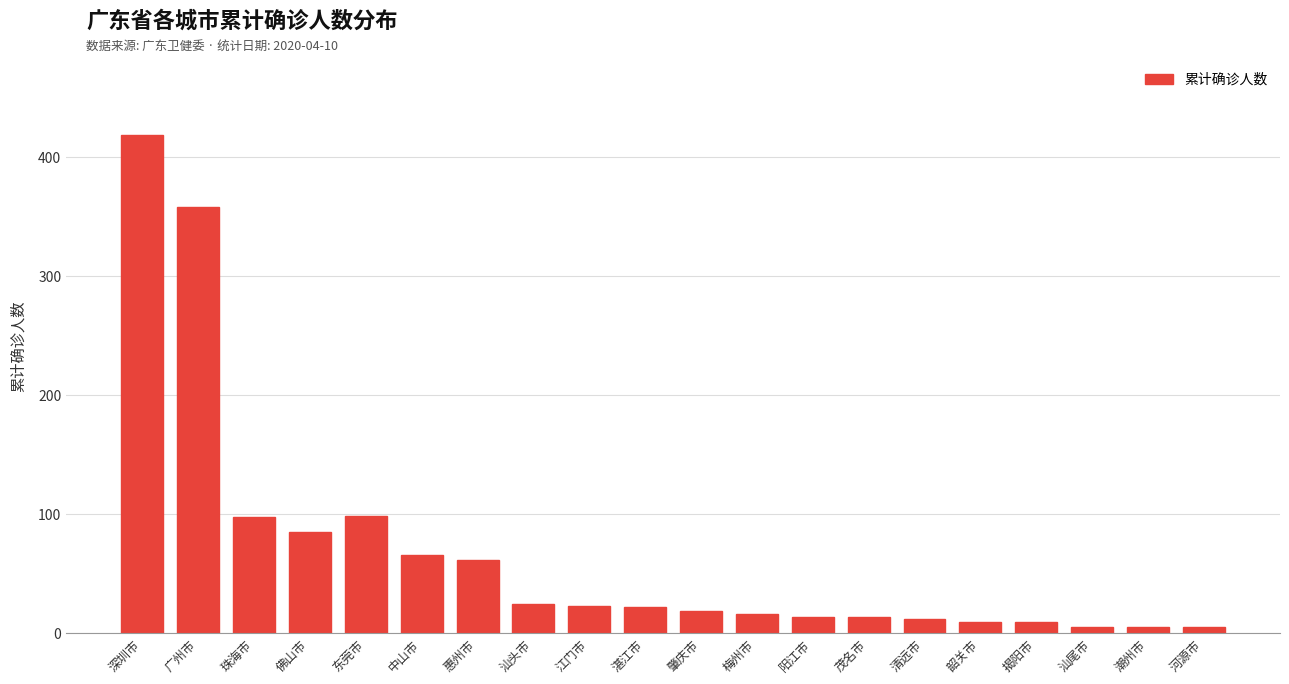

What is the label of the 8th bar from the right?

阳江市